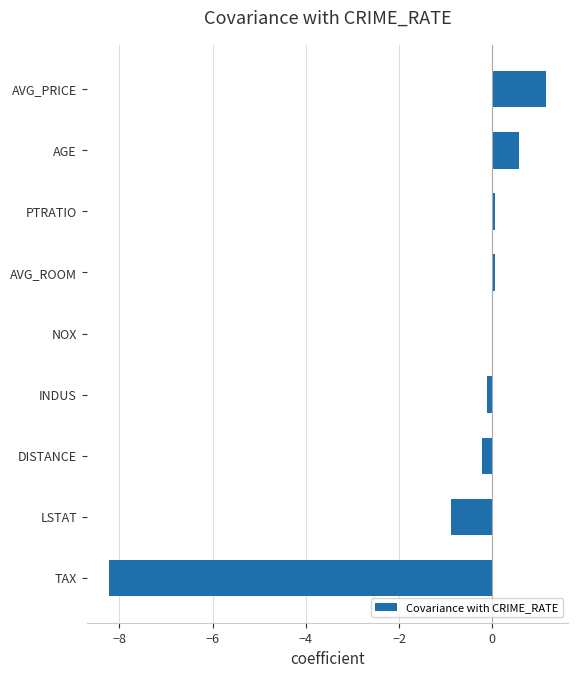

How many series are shown in this chart?

1